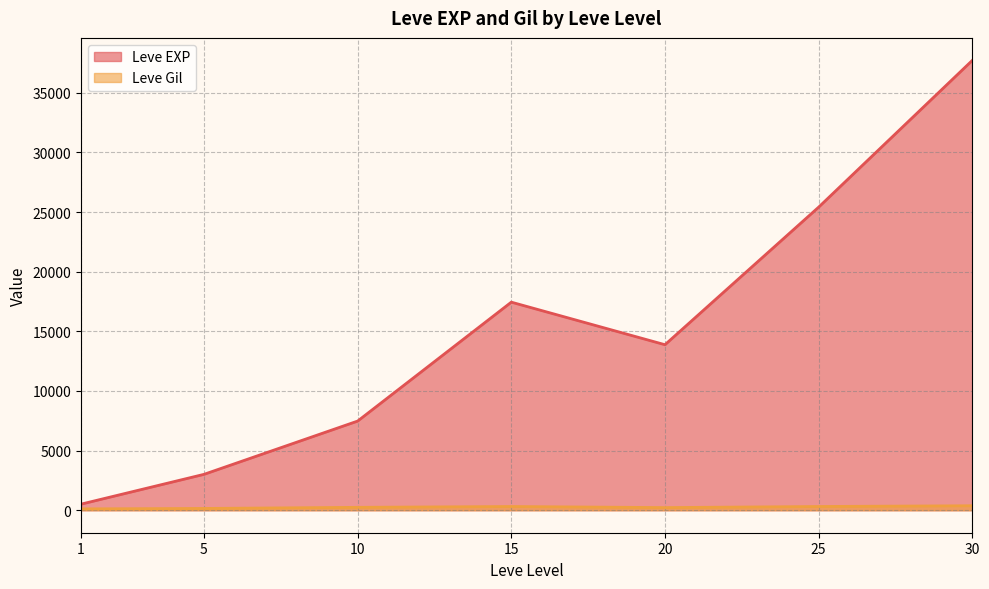

How many values in the Leve Gil series exceed 223?

19